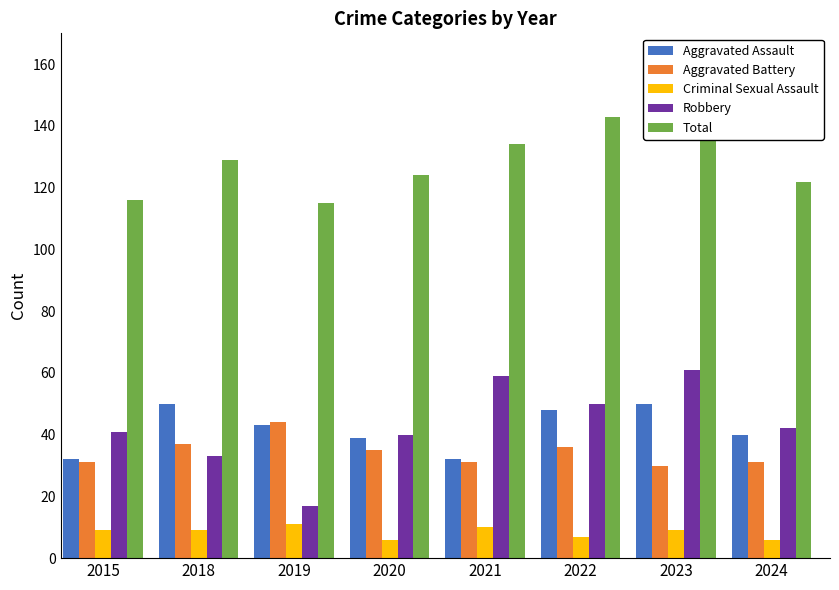

Is it true that Criminal Sexual Assault equals 9 at 2015?

True